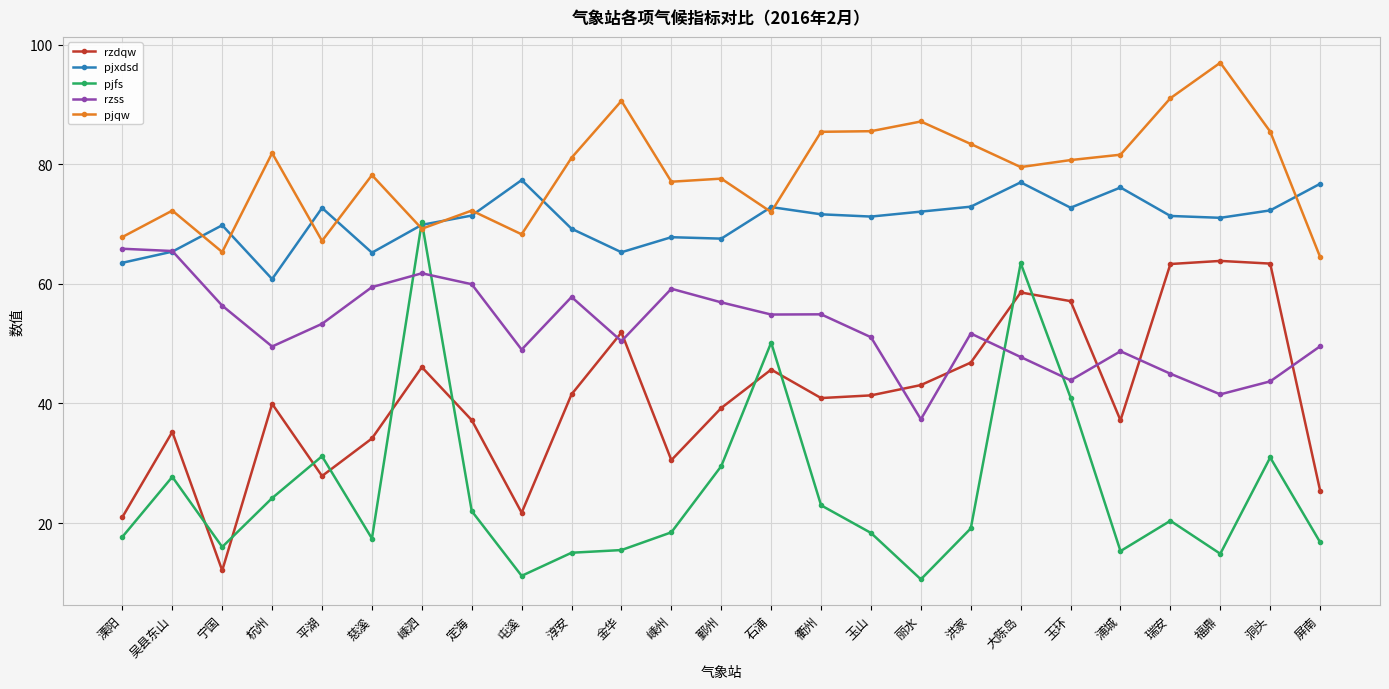

What are all the series names shown in the legend?

rzdqw, pjxdsd, pjfs, rzss, pjqw